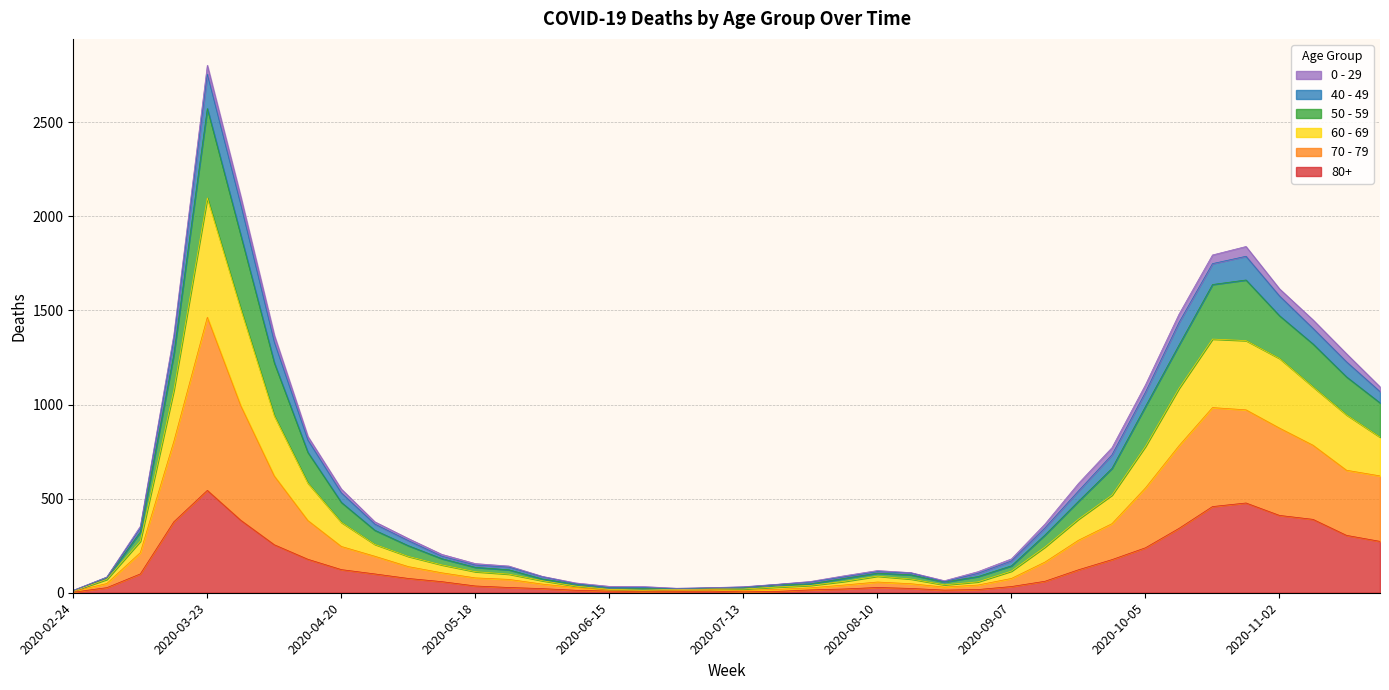

At how many categories does at least one series exceed 1259?

10